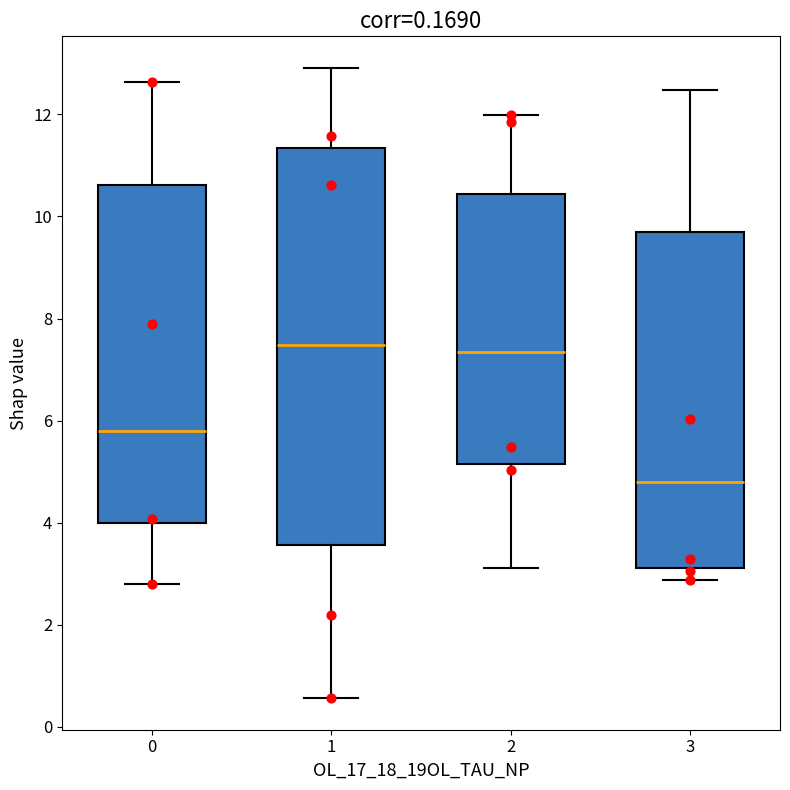

Which box has the lowest median line?

3